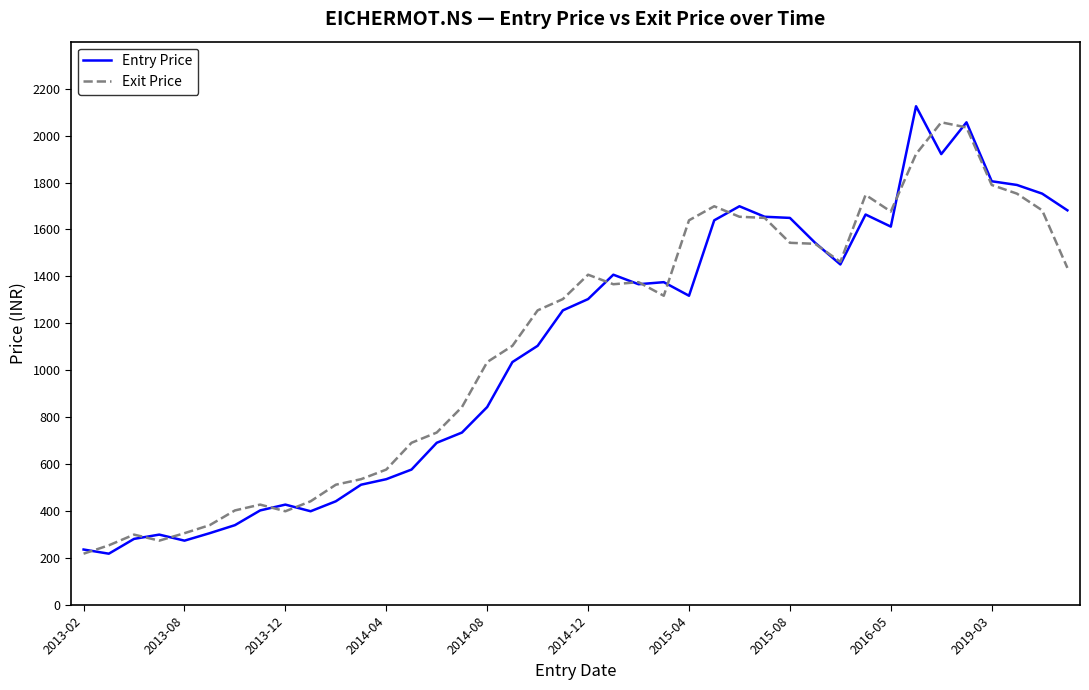

Which series has the widest spread of values?

Entry Price